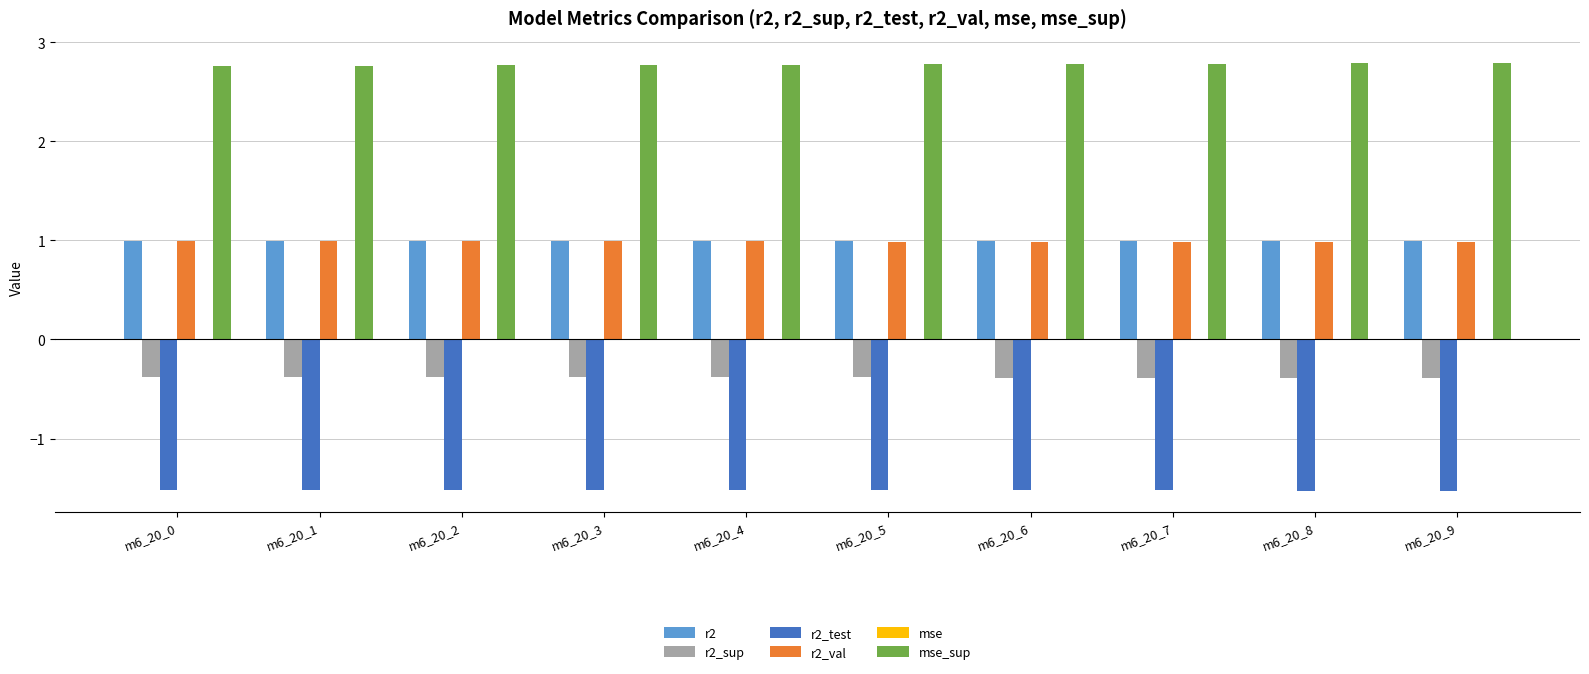

True or false: r2_test has a value of -1.5 at m6_20_6.

True